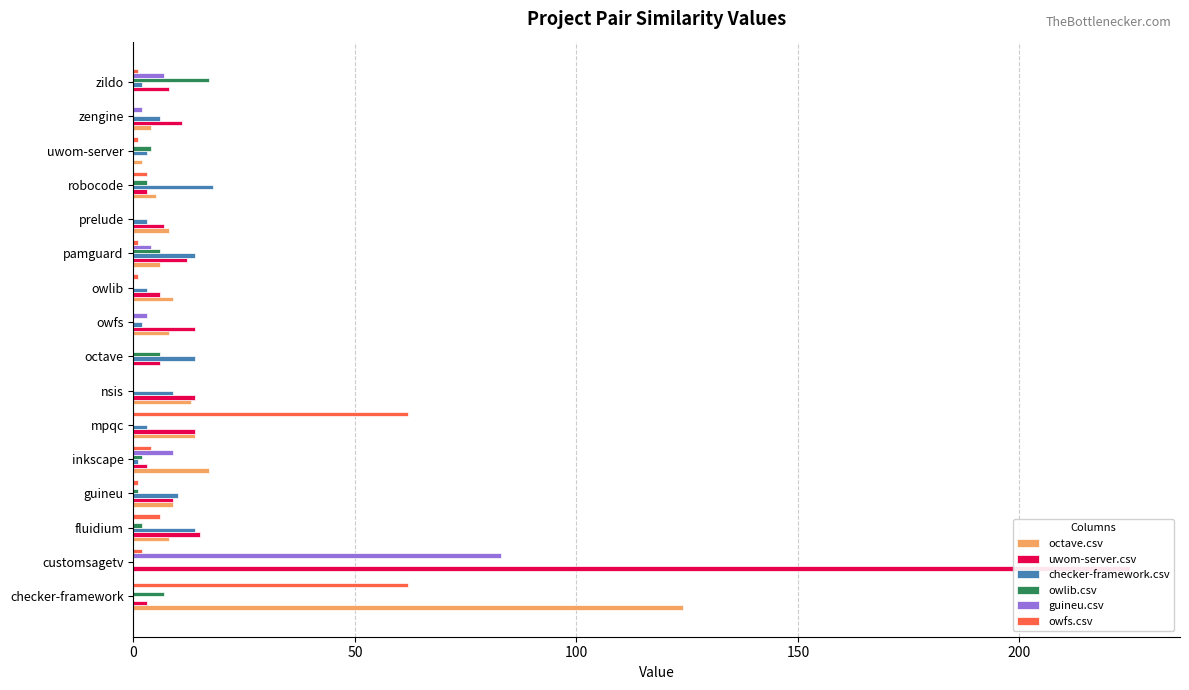

True or false: owlib.csv has a value of 6 at uwom-server.

False